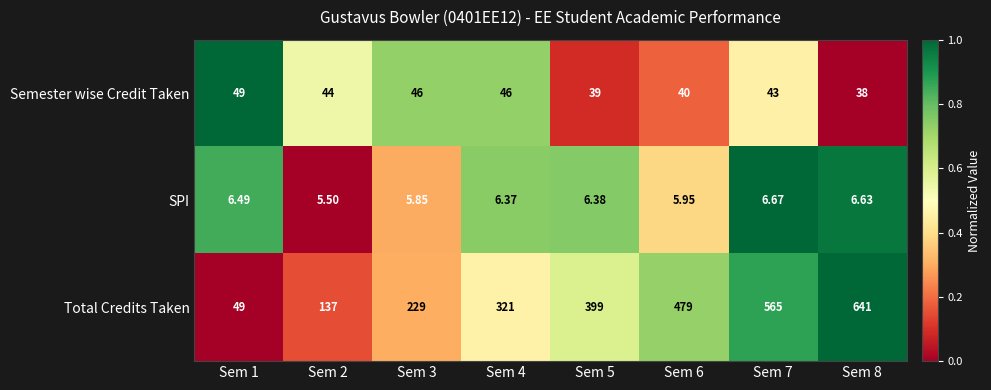

Which series has the widest spread of values?

Total Credits Taken